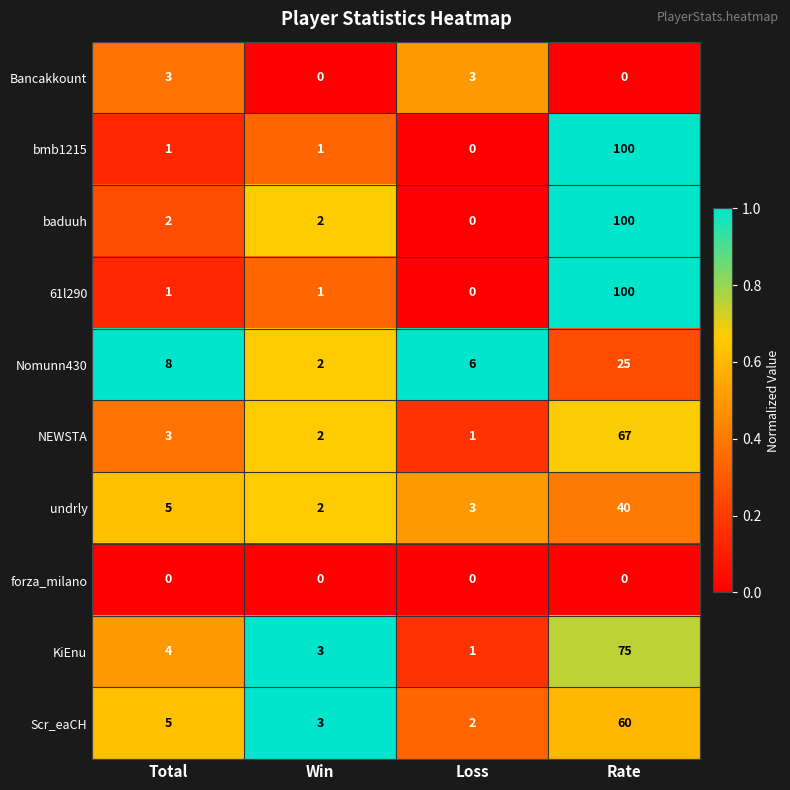

Which series has the largest total across all categories?

baduuh